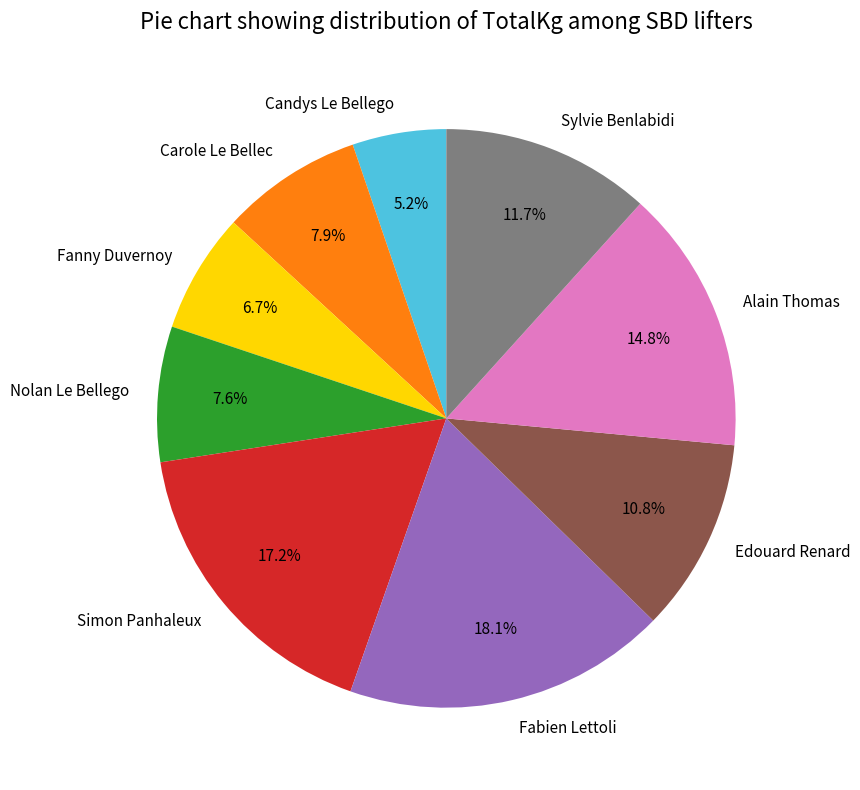

How many segments does this pie chart have?

9